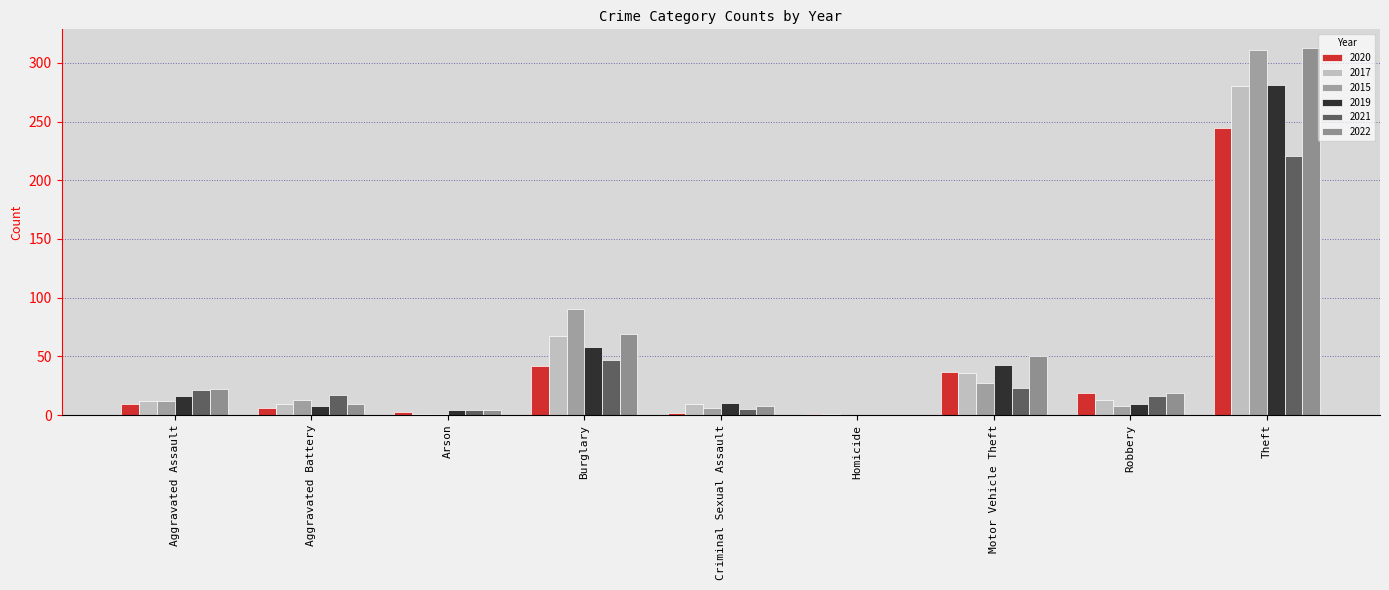

Does the chart contain stacked bars?

No